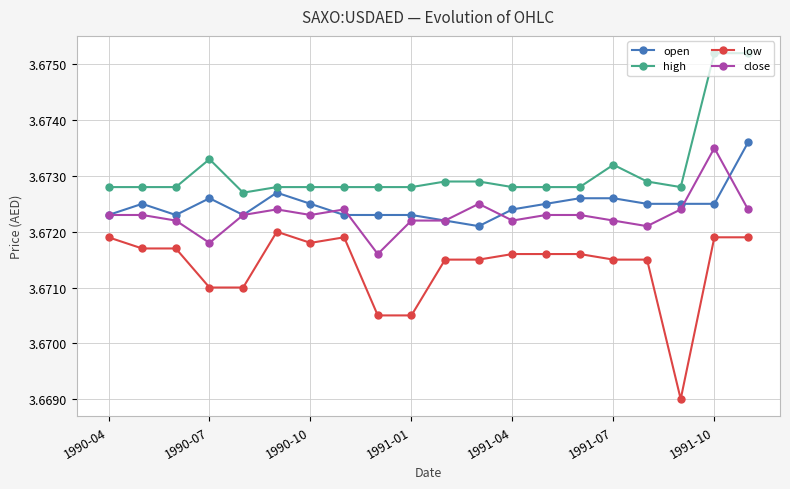

True or false: open has more than 0 interior local peaks.

True